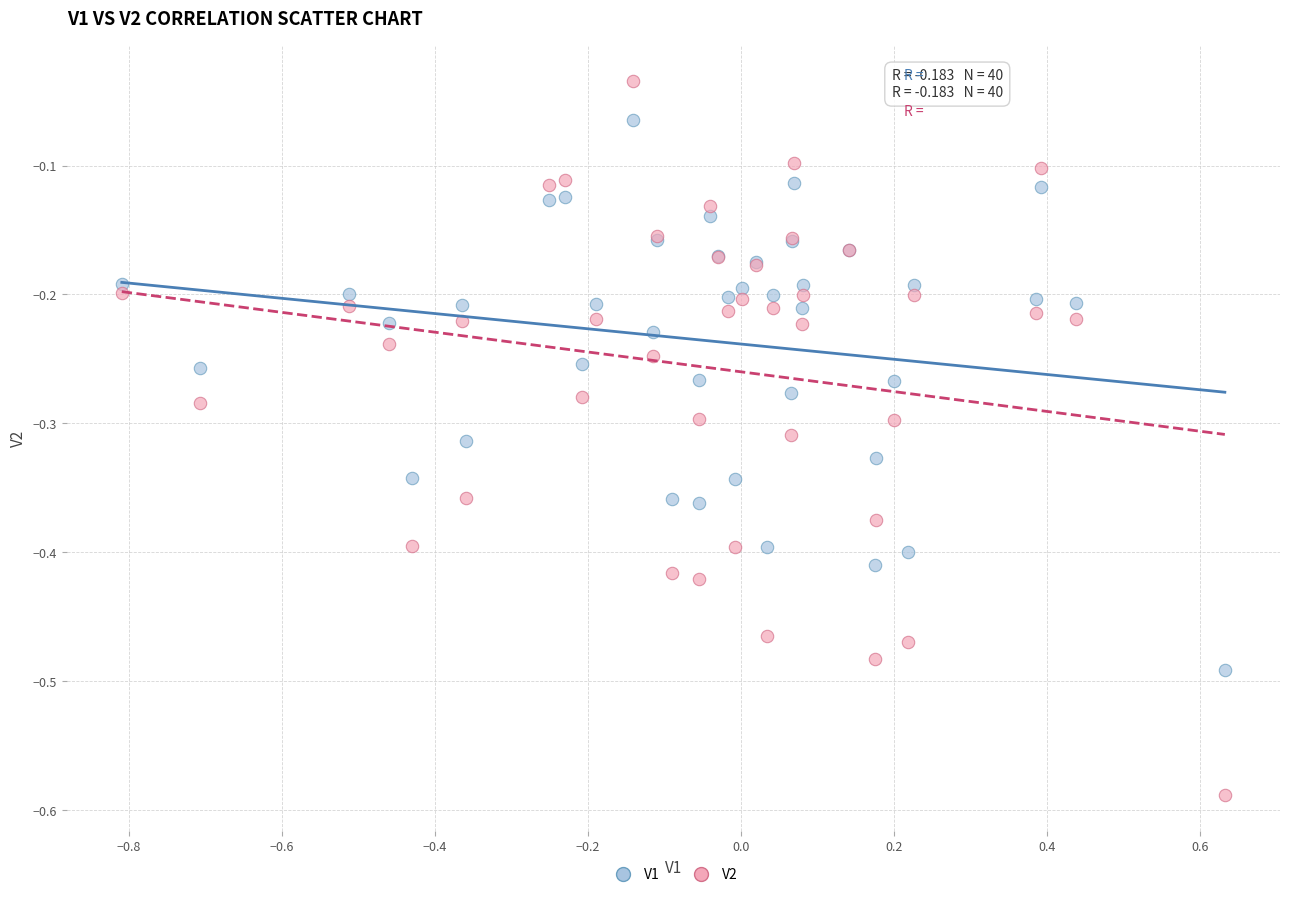

What are all the series names shown in the legend?

V1, V2